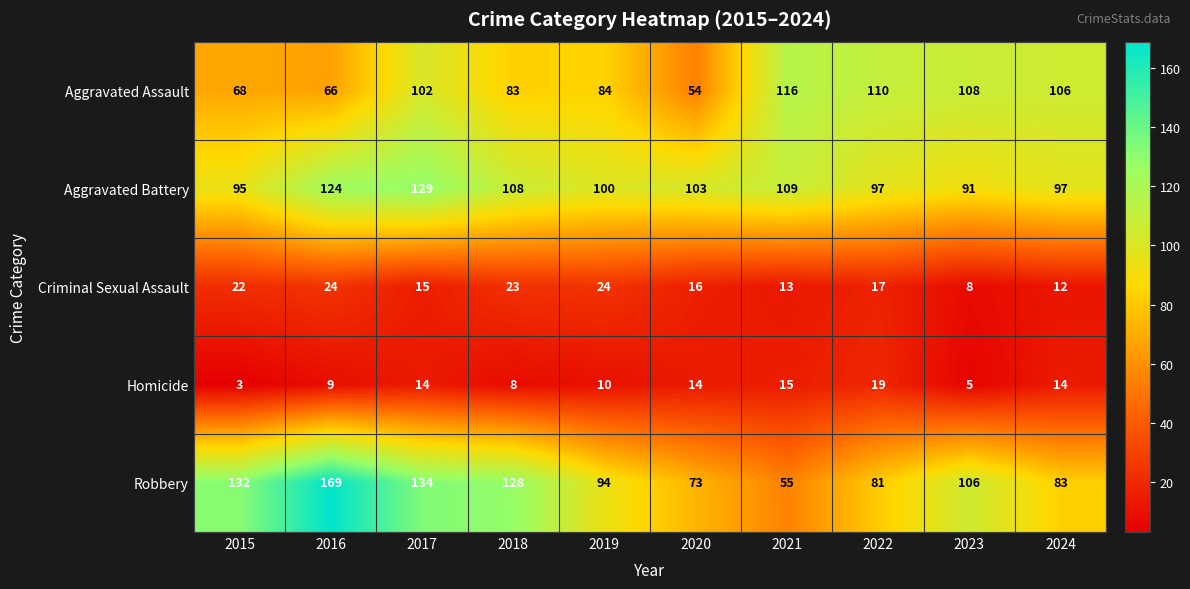

At how many categories does at least one series exceed 28?

10